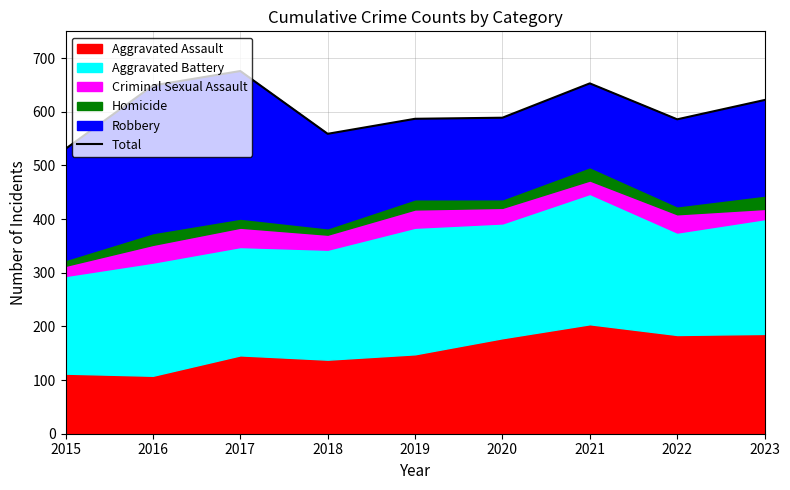

At which category does the chart reach its minimum across all series?

2015